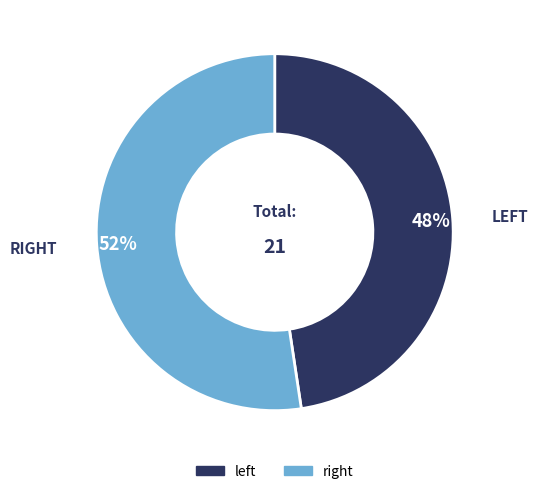

What is the largest slice in the pie chart?

right